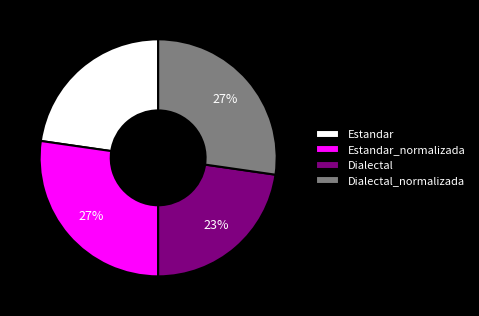

Count the number of slices in the pie.

4